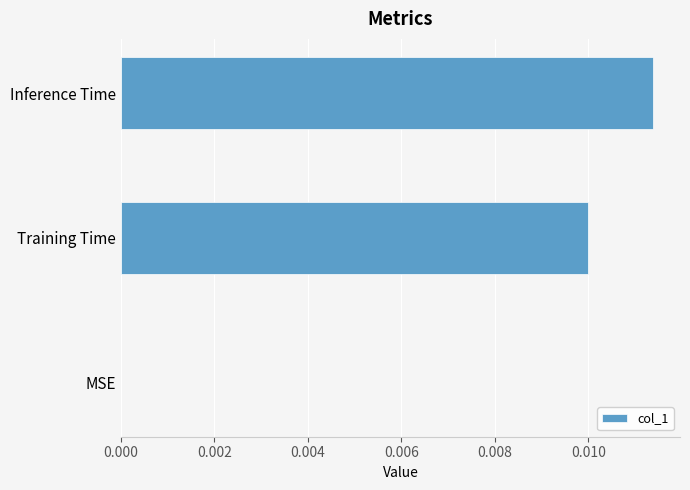

The chart shows a value of 0.0 at MSE. True or false?

True